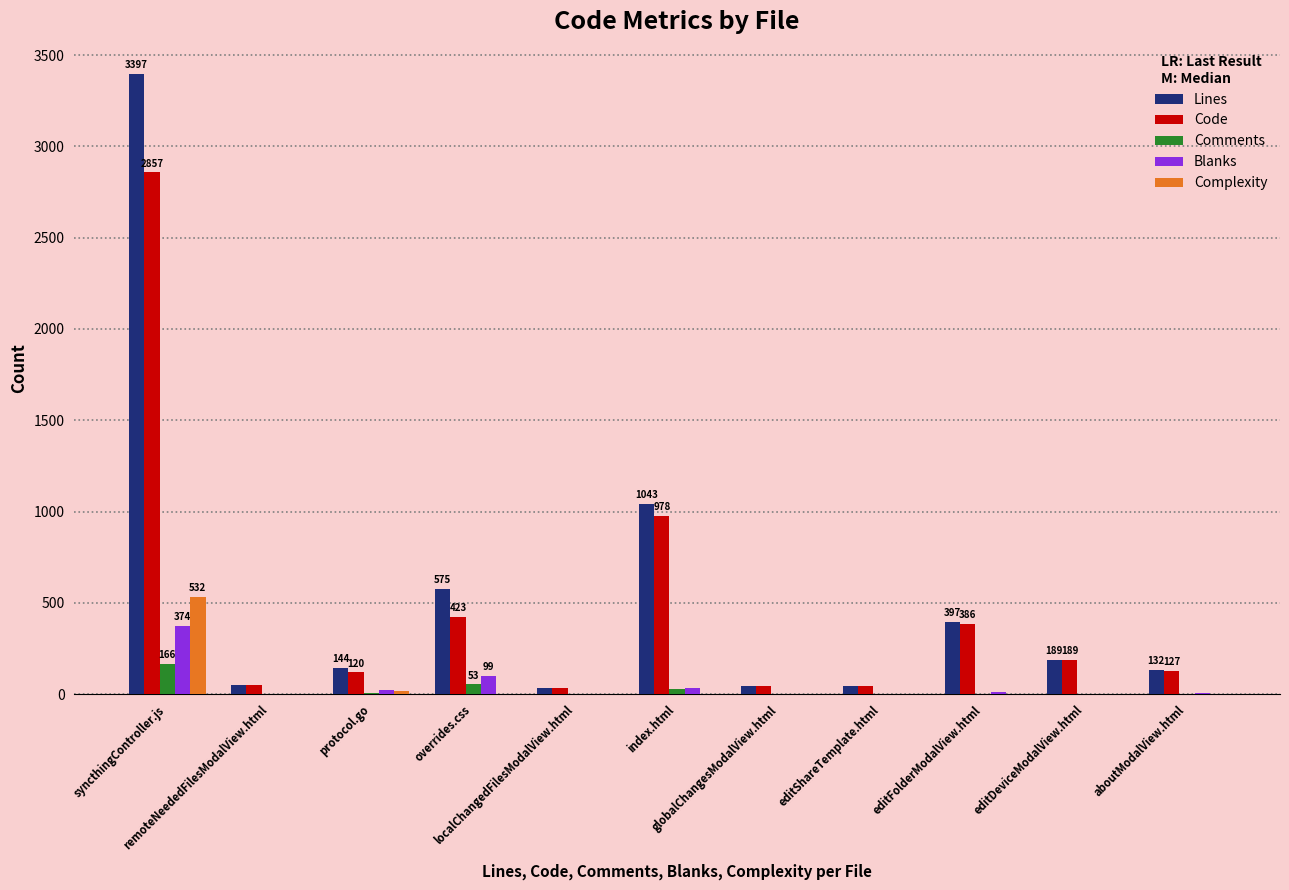

What is the spread (max minus min) of values at aboutModalView.html?

132